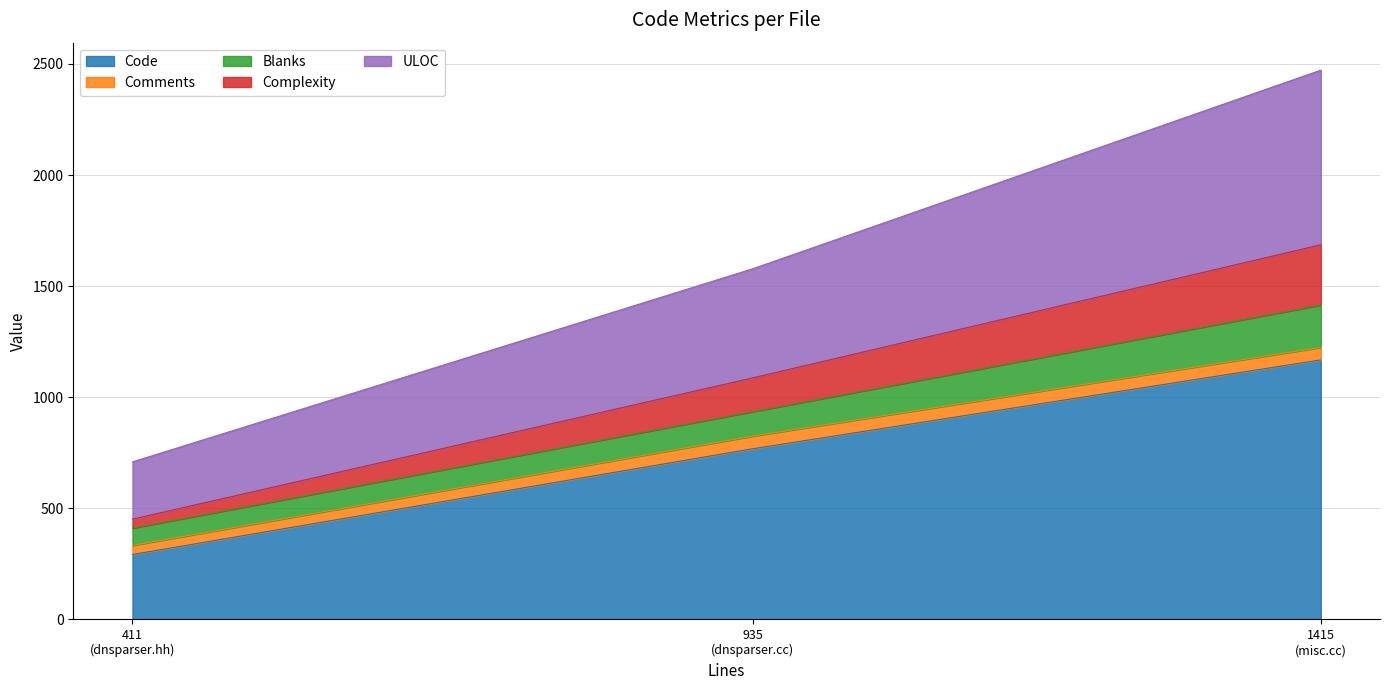

What is the highest value of the Code series?

1168